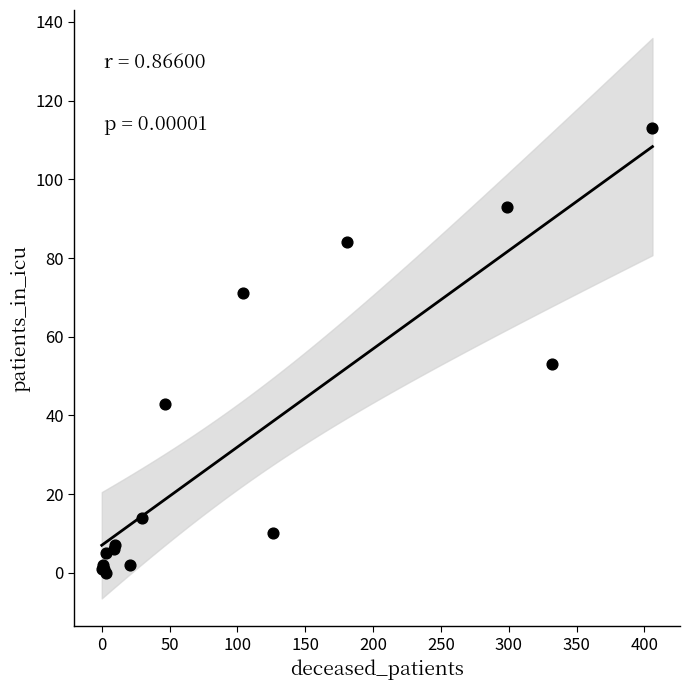

What Y value in the scatter plot is closest to 56?

53